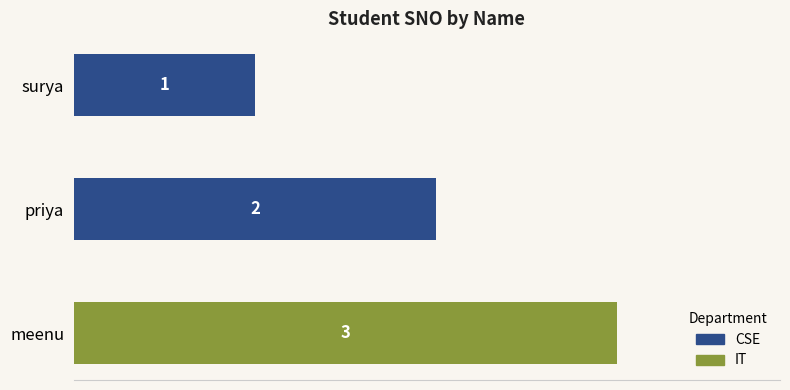

The chart shows a value of 5 at meenu. True or false?

False